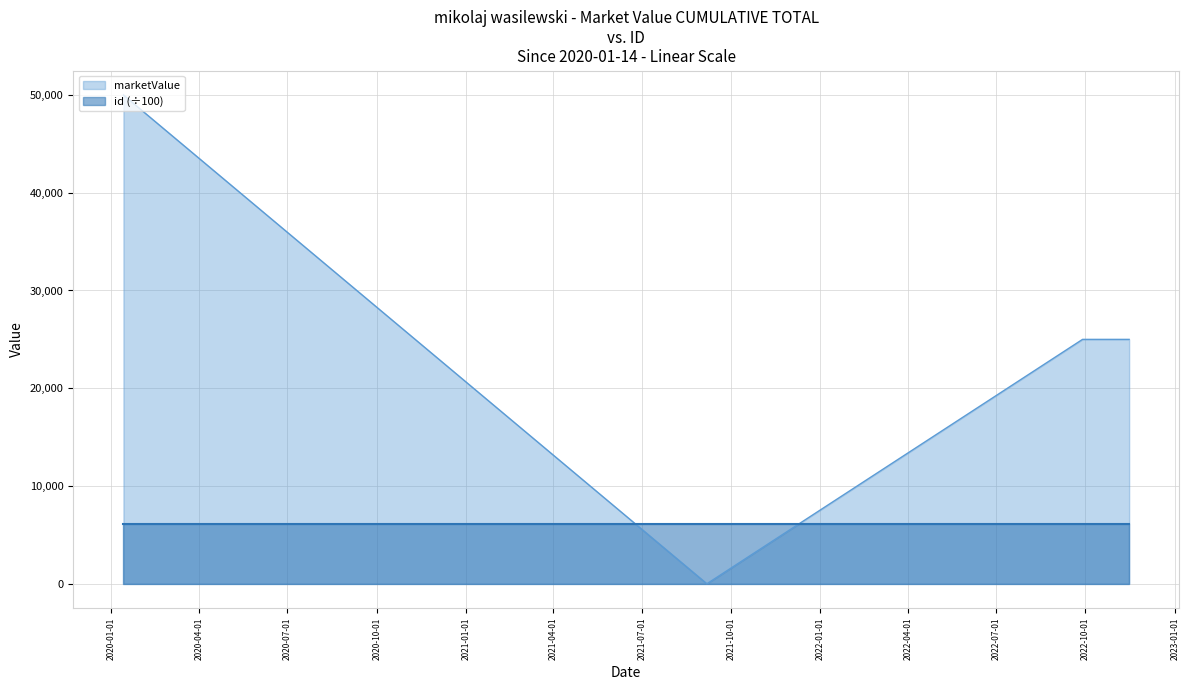

What is the label of the 2nd point from the right?

2022-09-28